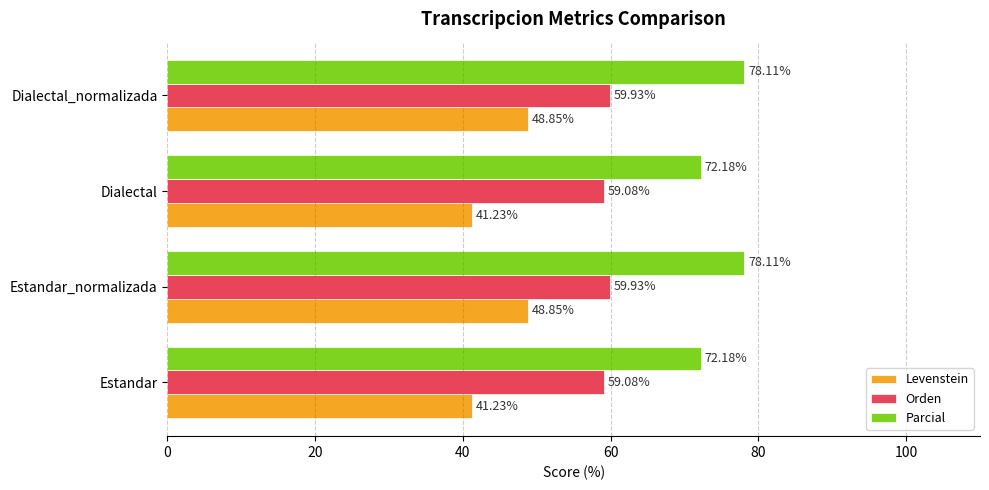

Which series has the largest total across all categories?

Parcial